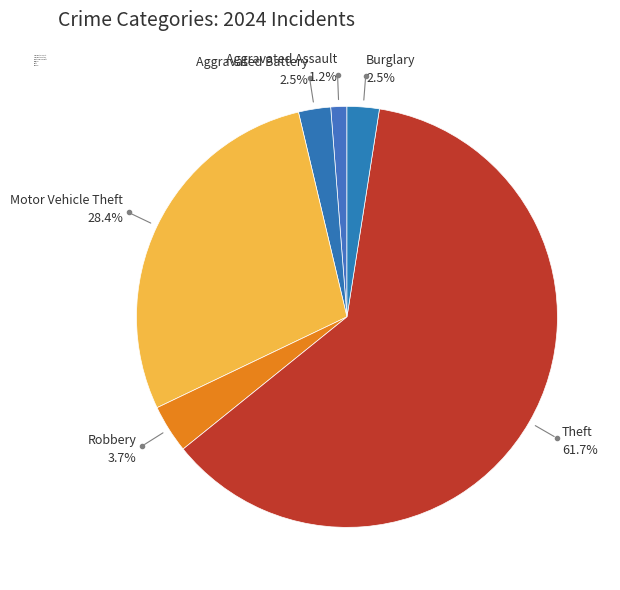

Do Theft and Burglary together represent more than half of the pie?

Yes